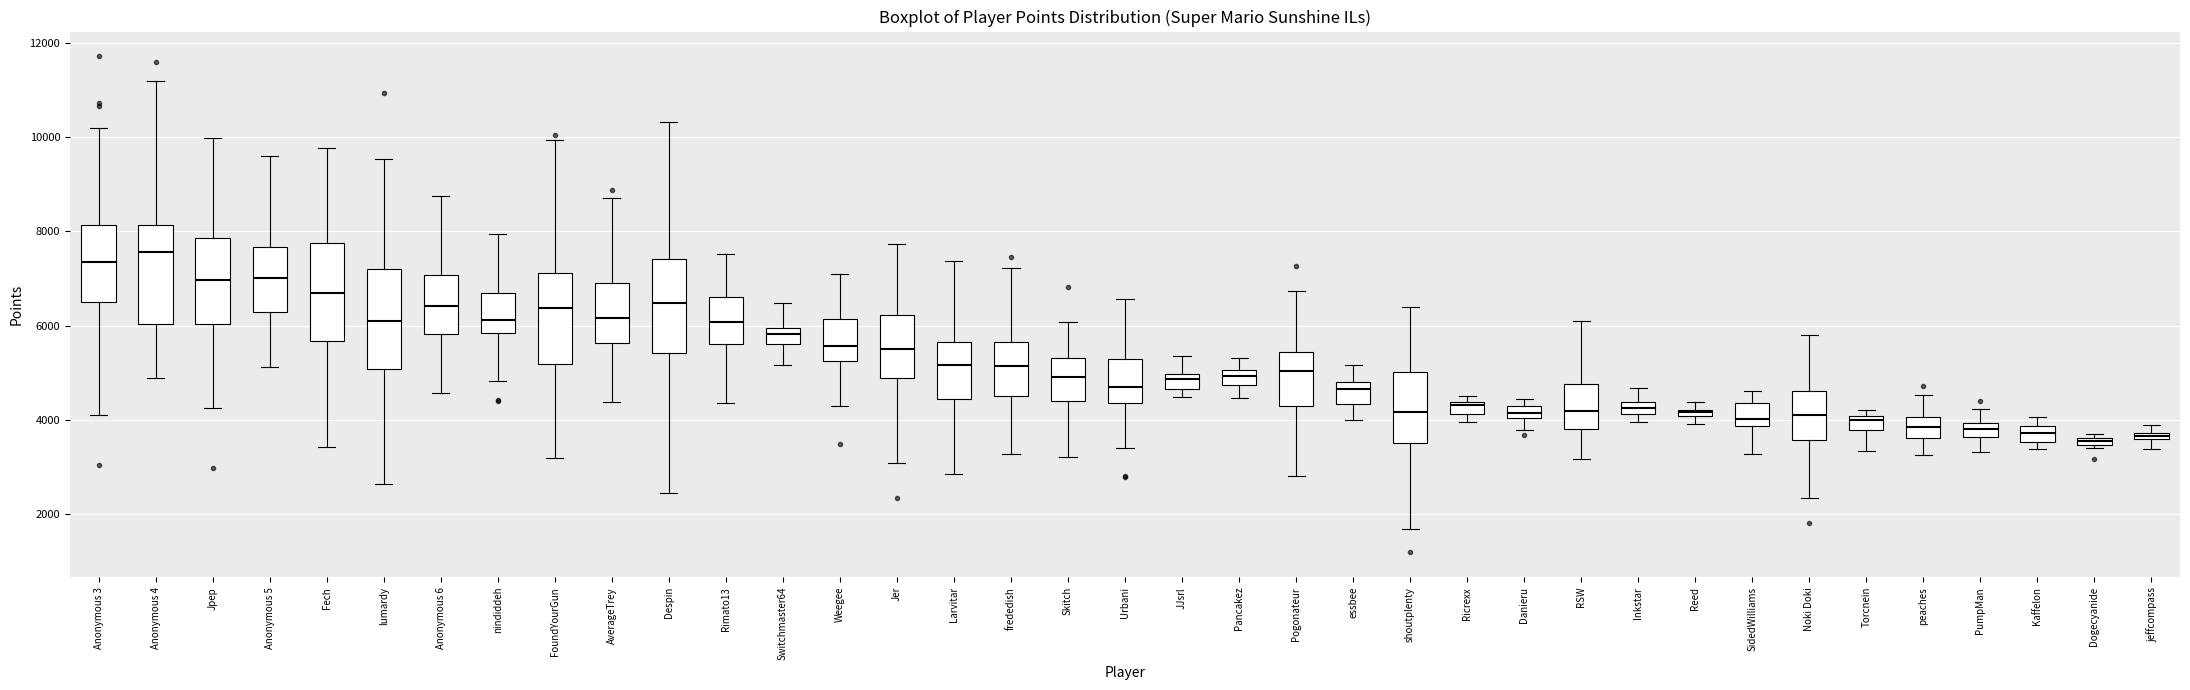

Where does the lower whisker of the box for peaches end on the y-axis? The values are not printed on the chart, so give them approximately, as read against the axis.

3200